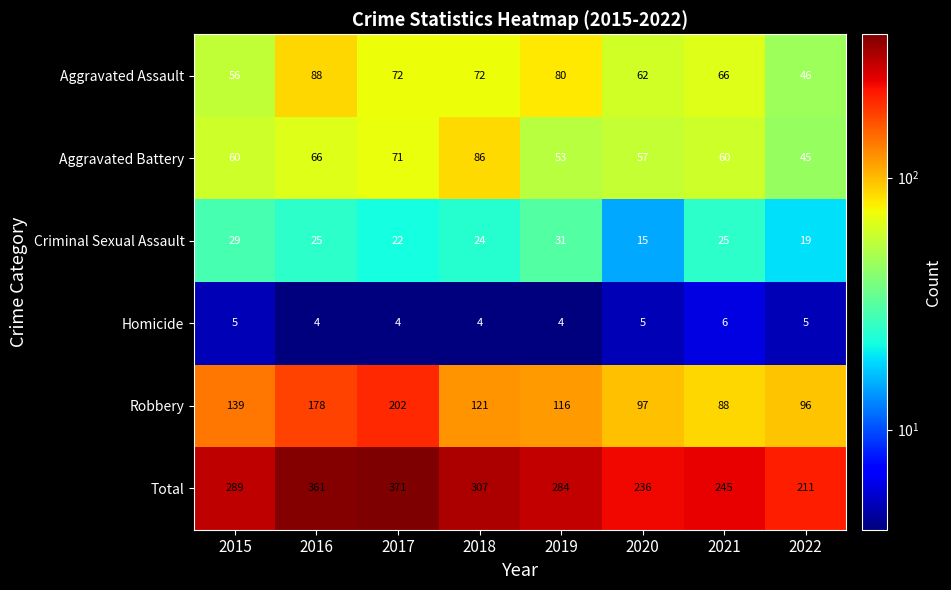

At which label is Criminal Sexual Assault closest to 23?

2017